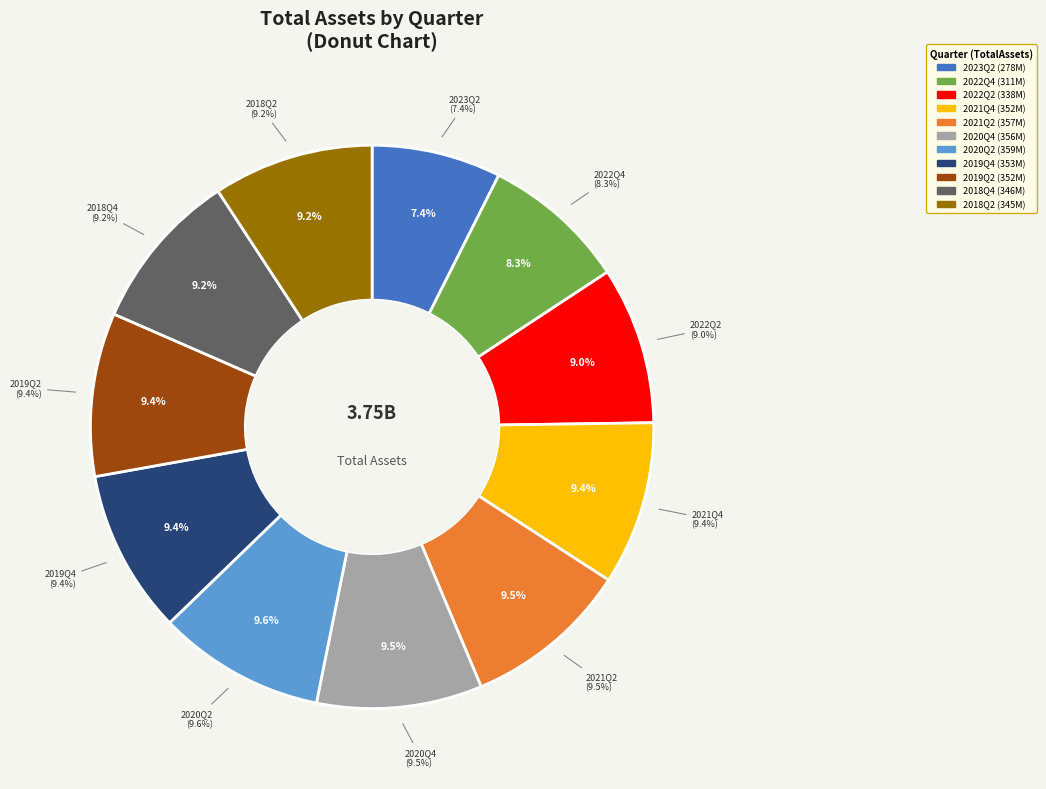

What percentage is the 2021Q2 slice, to the nearest percent?

10%